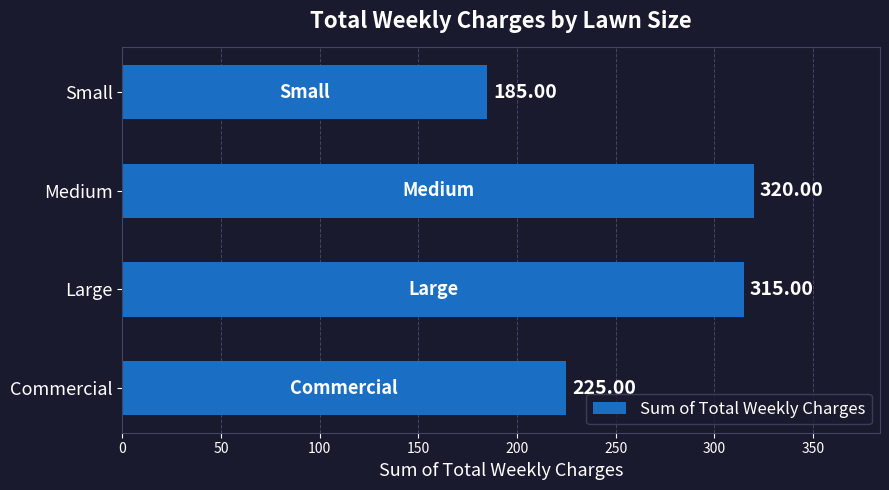

What is the sum of all values?

1045